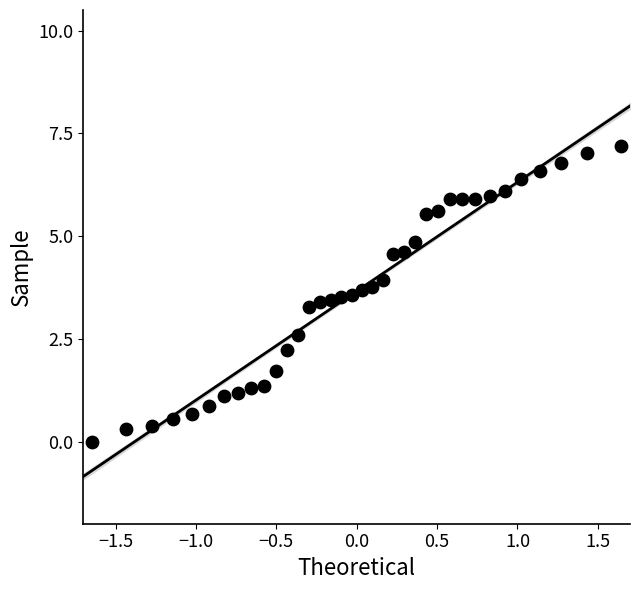

What is the range of X values (max minus min)?

3.3